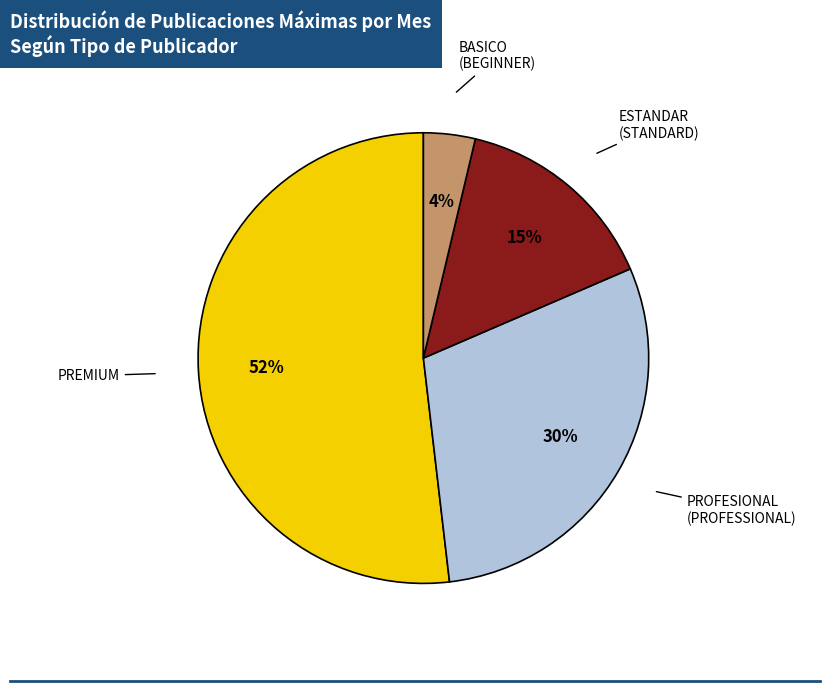

Is the sum of ESTANDAR (STANDARD) and PREMIUM greater than half?

Yes